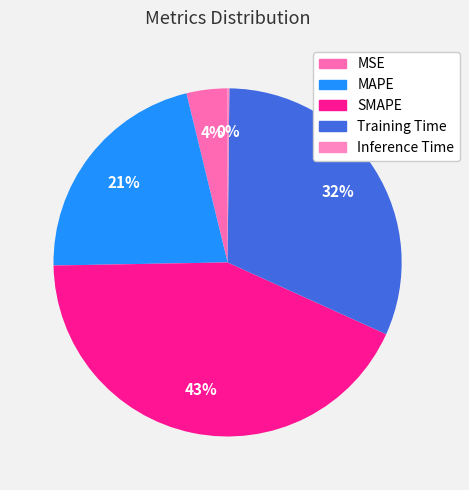

Which has a higher value, Inference Time or SMAPE?

SMAPE